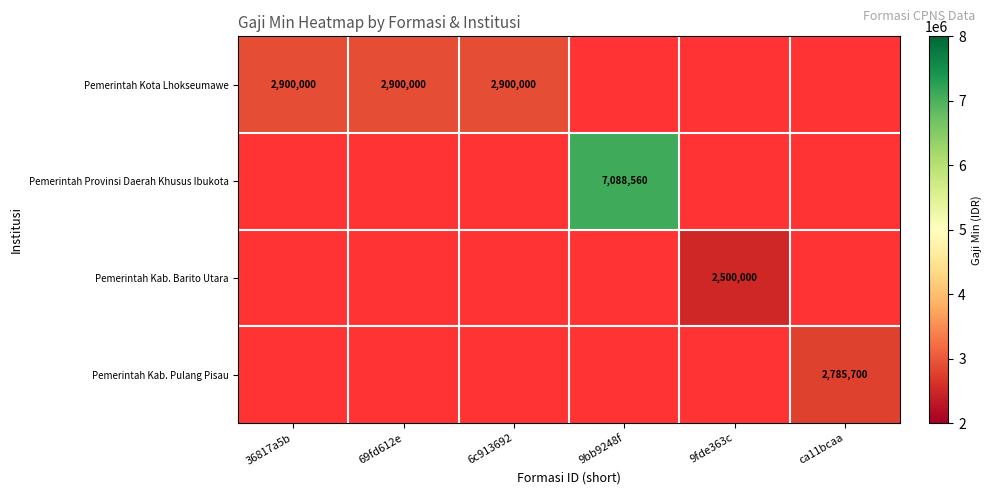

How many series are shown in this chart?

4